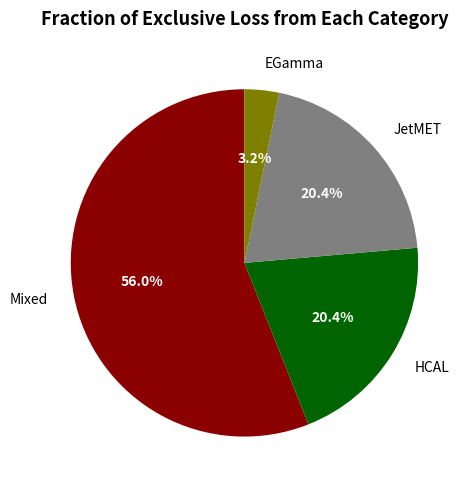

To the nearest percent, what is the difference between the largest and smallest slice percentages?

53%